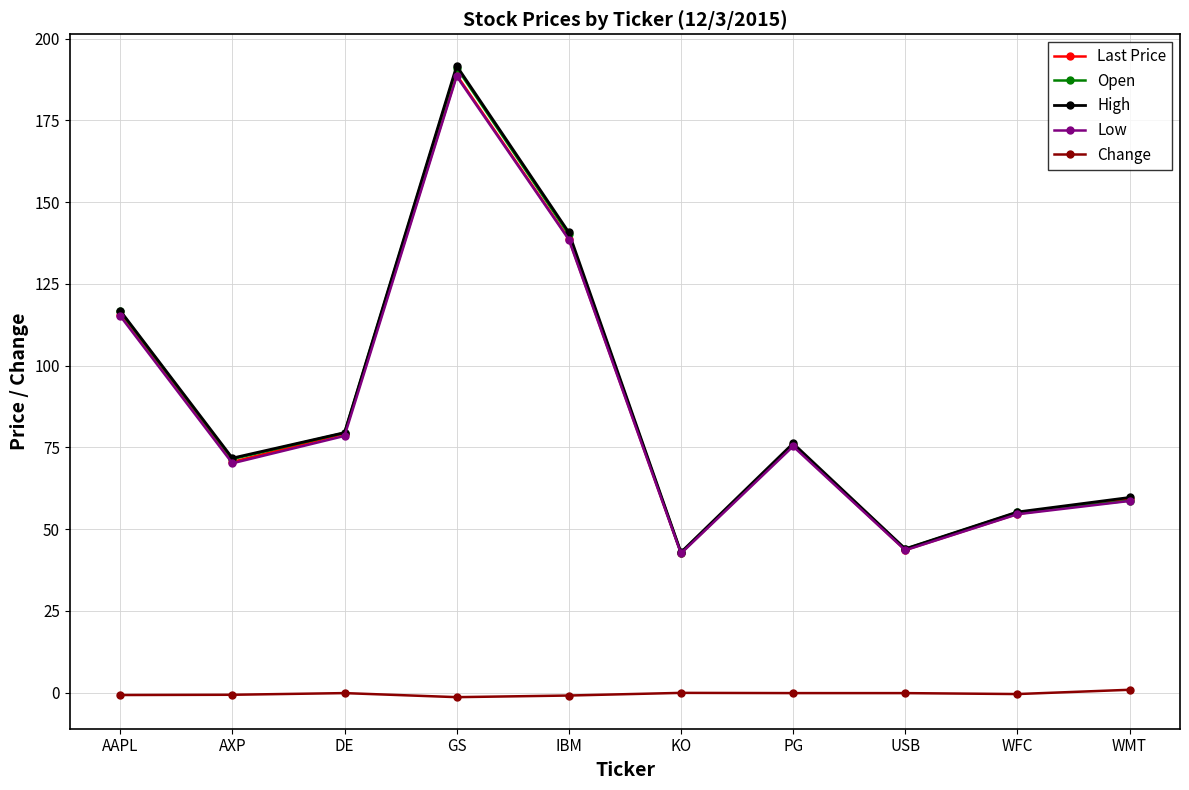

What are all the series names shown in the legend?

Last Price, Open, High, Low, Change